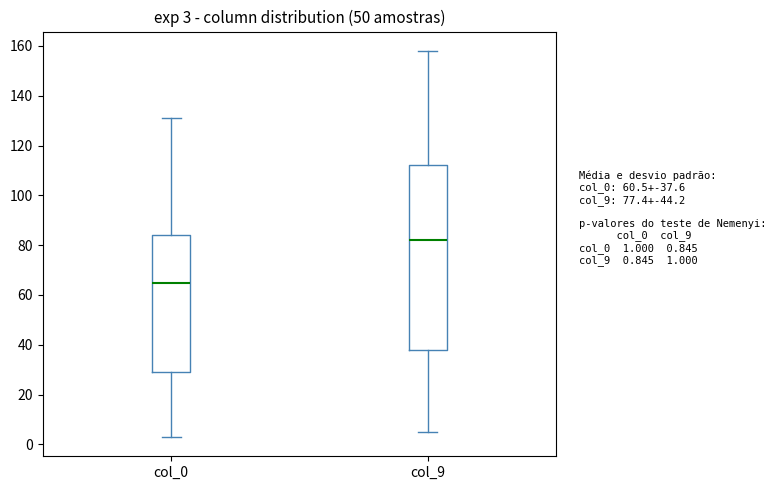

Which box is the tallest, from its lower edge to its upper edge?

col_9